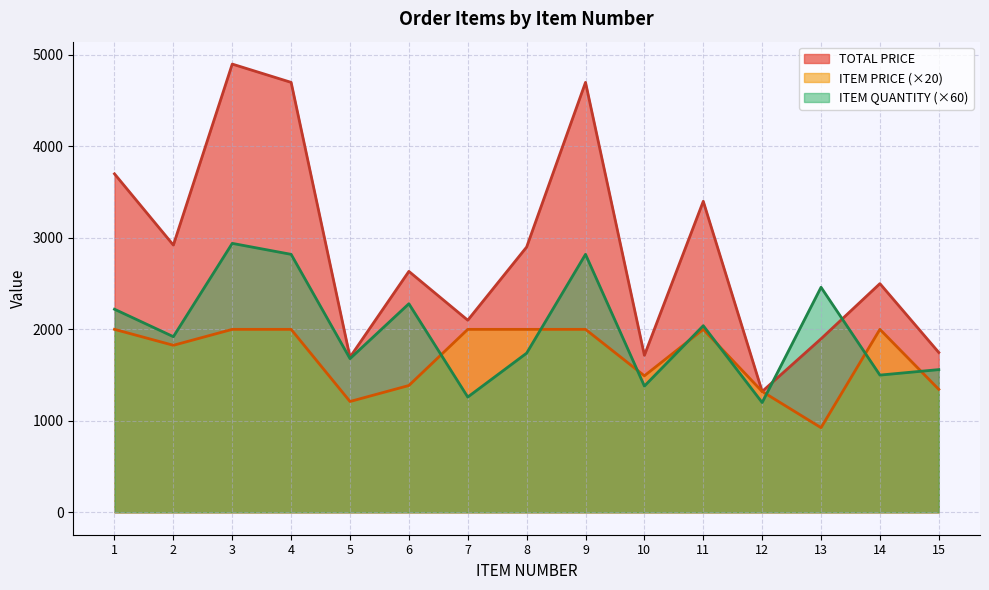

How many interior local peaks does the TOTAL PRICE series have?

5